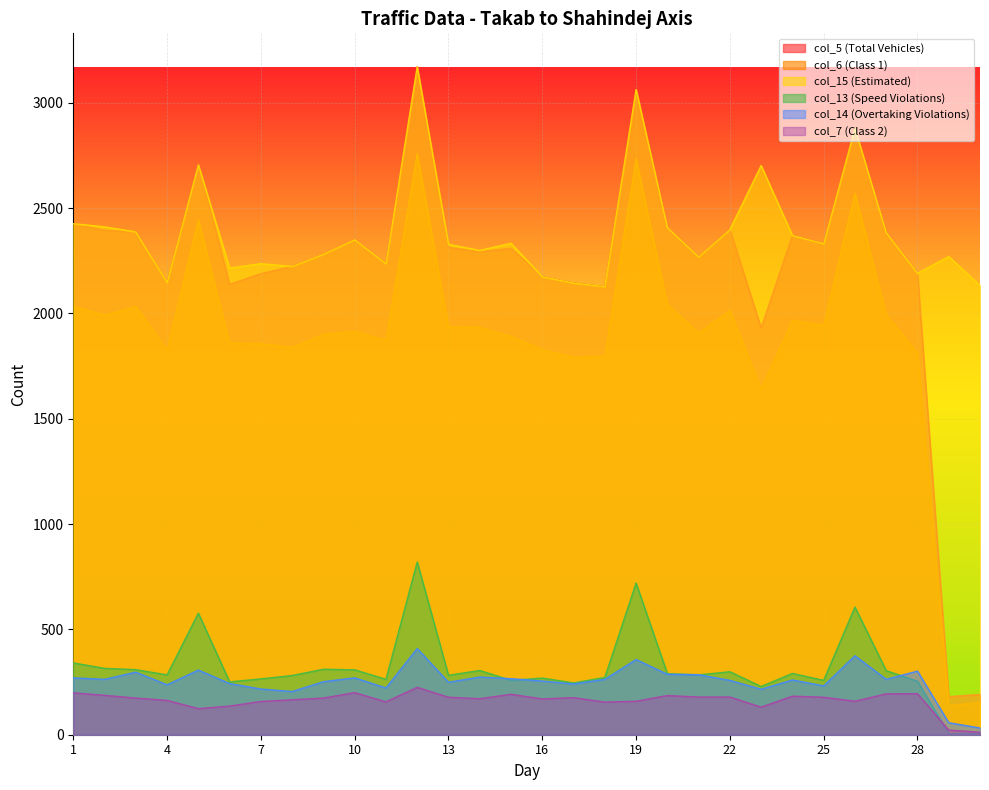

Which series has the largest total across all categories?

col_15 (Estimated)